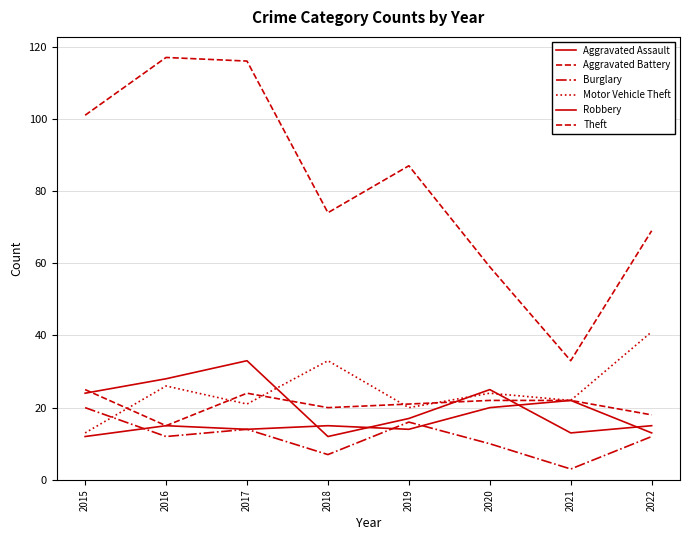

What is the difference between the maximum and minimum values in the Burglary series?

17